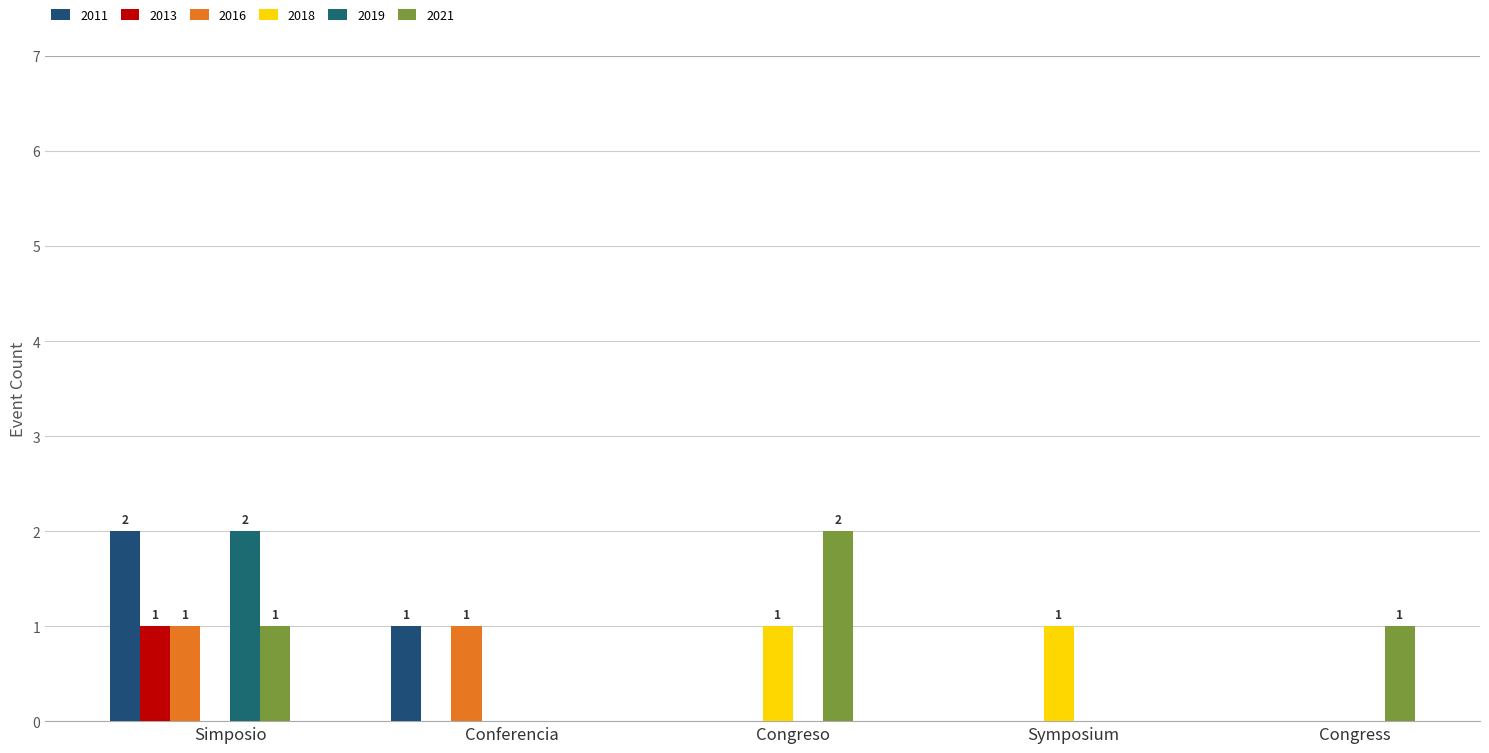

What is the difference between the highest and lowest values at Congreso?

2